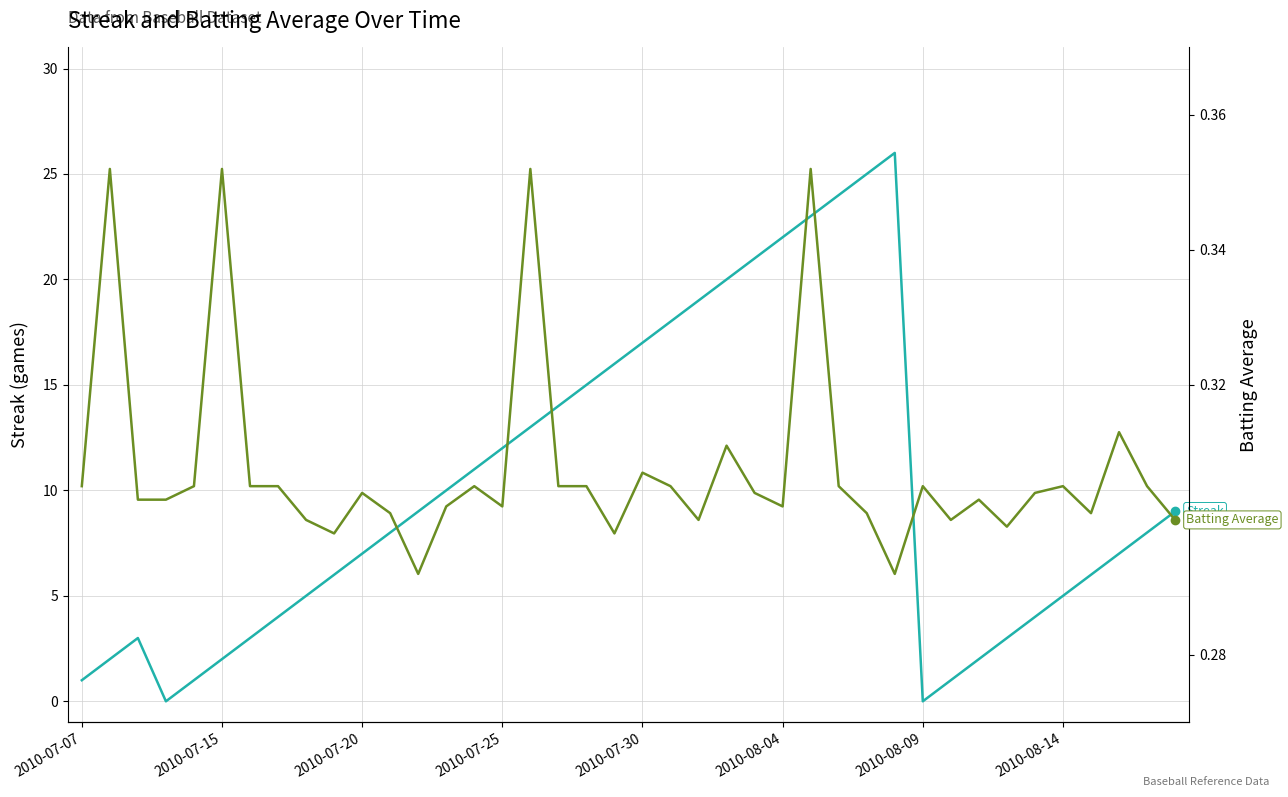

Which series ends up on top after the final intersection of Streak and Batting Average?

Streak